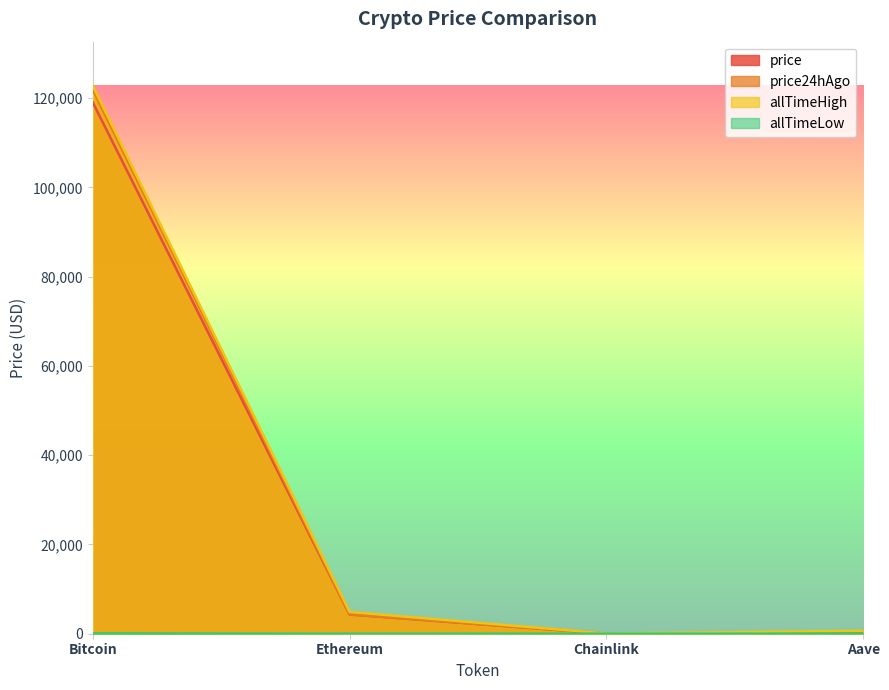

What are all the series names shown in the legend?

price, price24hAgo, allTimeHigh, allTimeLow